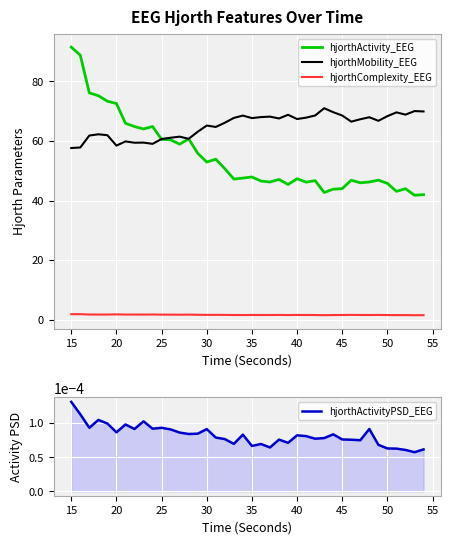

True or false: hjorthMobility_EEG has more than 2 points higher than both neighbors.

True